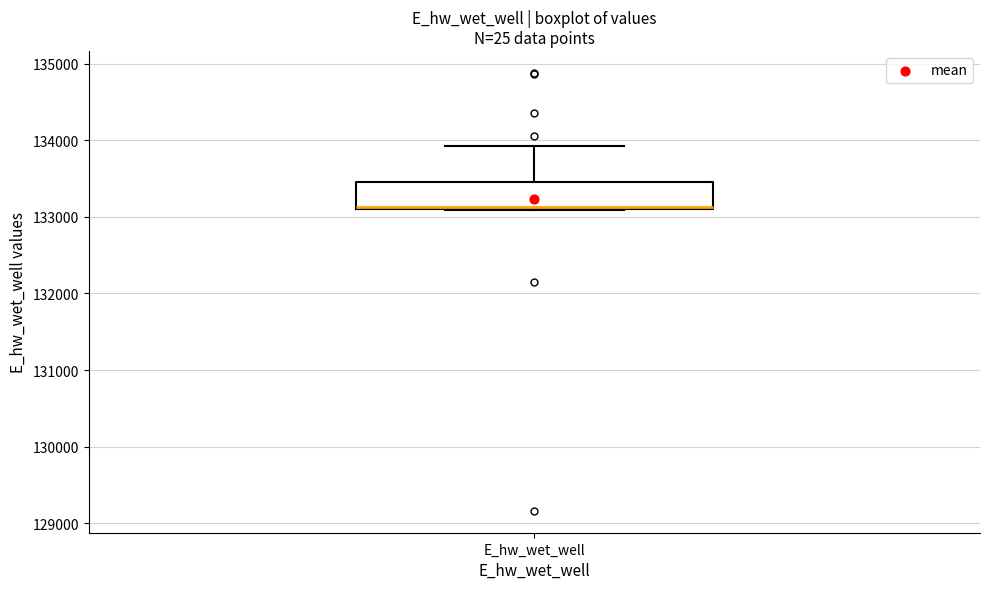

Transcribe this box plot: give where the median line is, the range the box spans, and where the two whiskers end, as read against the y-axis. The values are not printed on the chart, so give them approximately, as read against the axis.

median 133100, box 133100 to 133500, whiskers 133100 to 133900